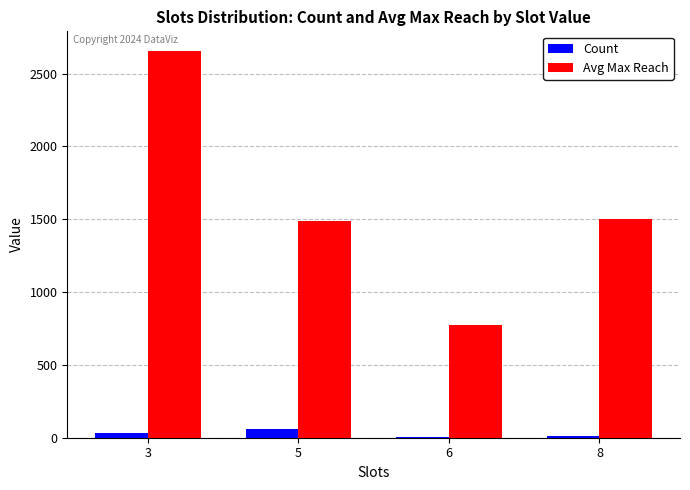

The value of Avg Max Reach at 5 is 1487.1. True or false?

True